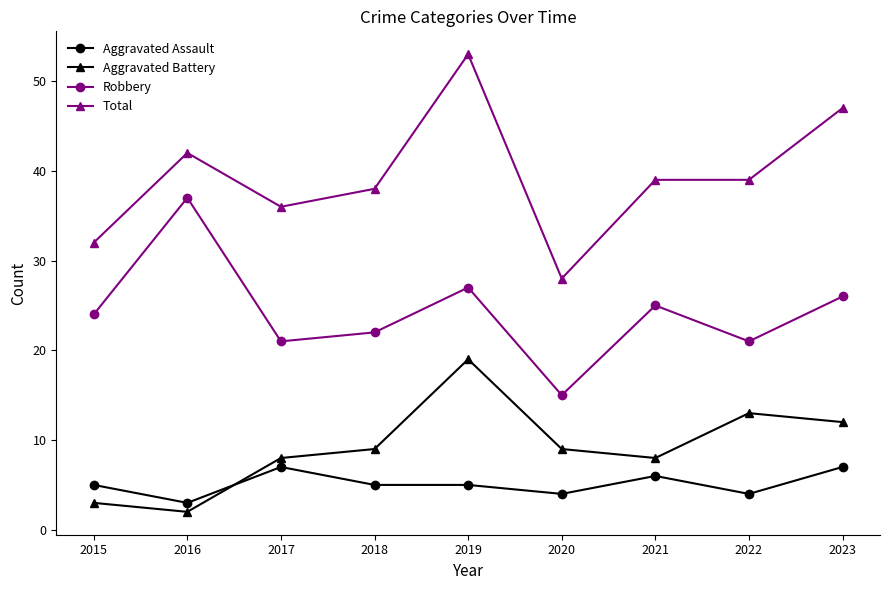

Which series changed the most between 2015 and 2019?

Total